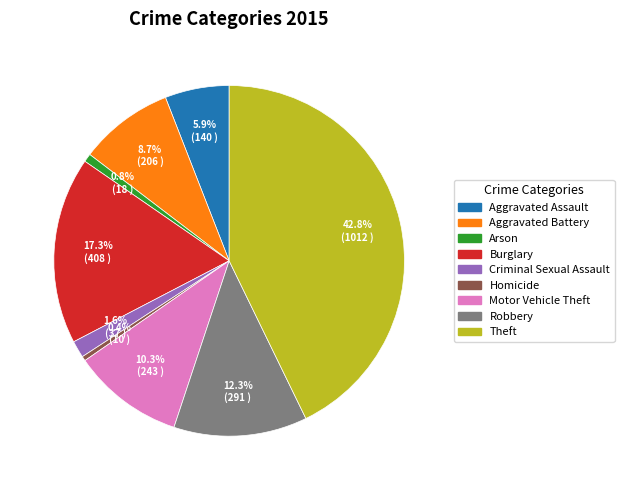

To the nearest percent, what is the combined percentage of Motor Vehicle Theft and Homicide?

11%